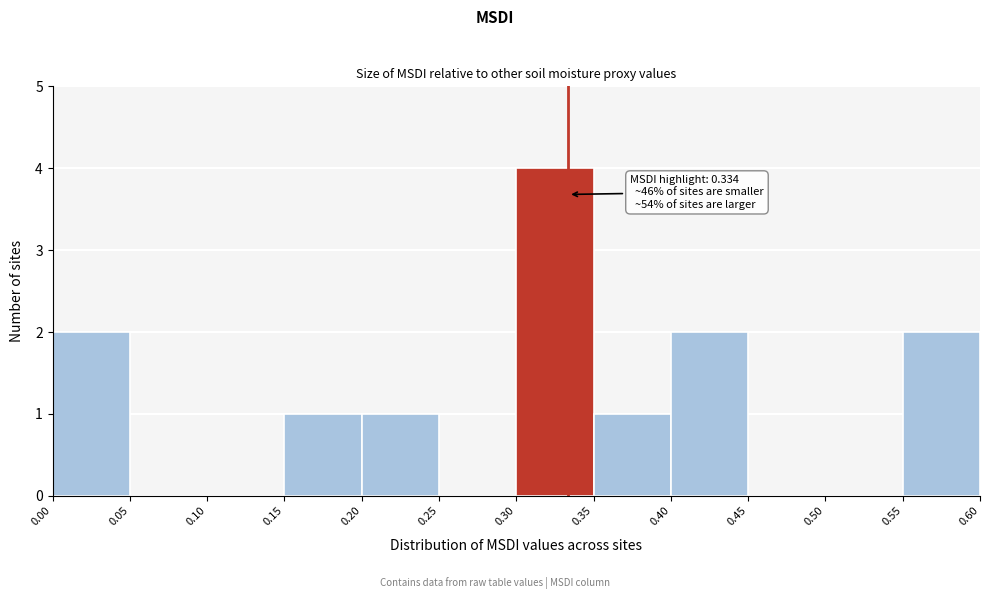

Which range on the x-axis has the tallest bar?

0.30 to 0.35